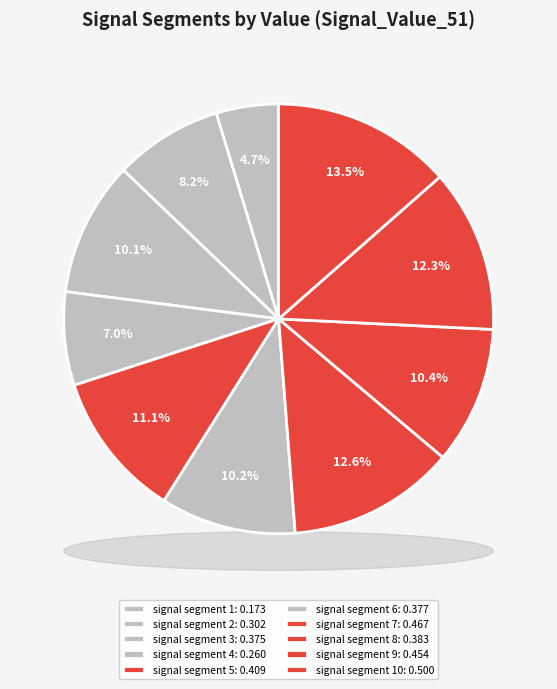

What percentage do signal segment 8 and signal segment 1 together represent?

15.0%